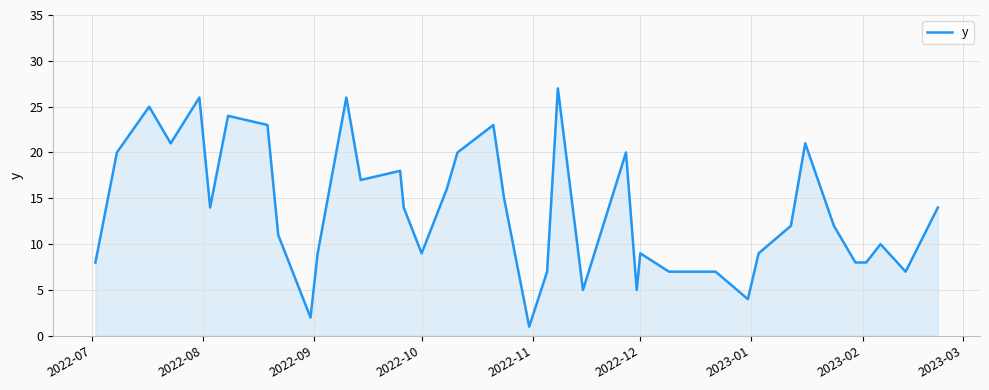

Reading right to left, what are all the values shown in this chart?

14	7	10	8	8	12	21	12	9	4	7	7	7	9	5	20	5	27	7	1	15	23	20	16	9	14	18	17	26	9	2	11	23	24	14	26	21	25	20	8